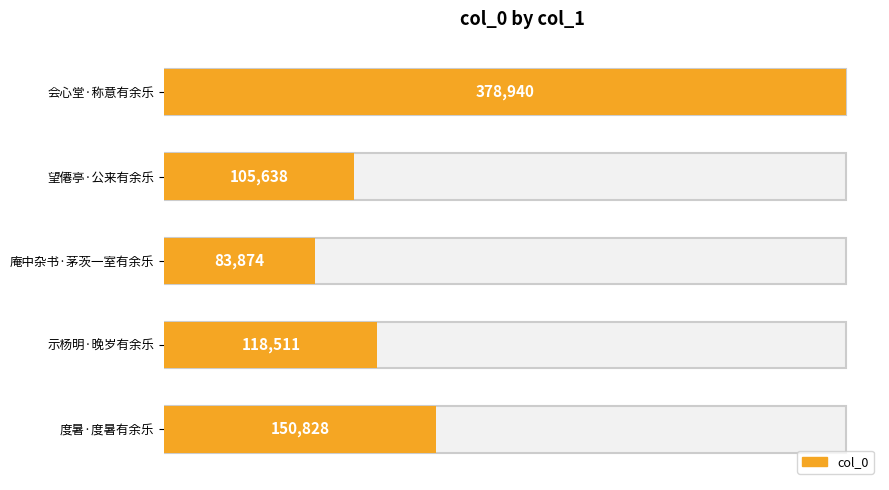

What is the value of the 5th bar from the left?

150828